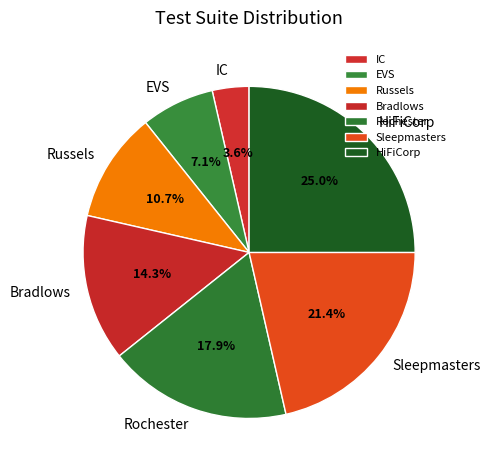

Count the number of slices in the pie.

7